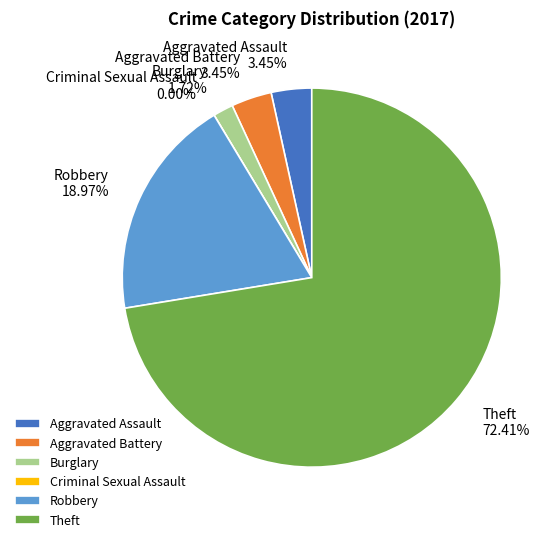

The Burglary slice represents 2% of the pie. True or false?

True